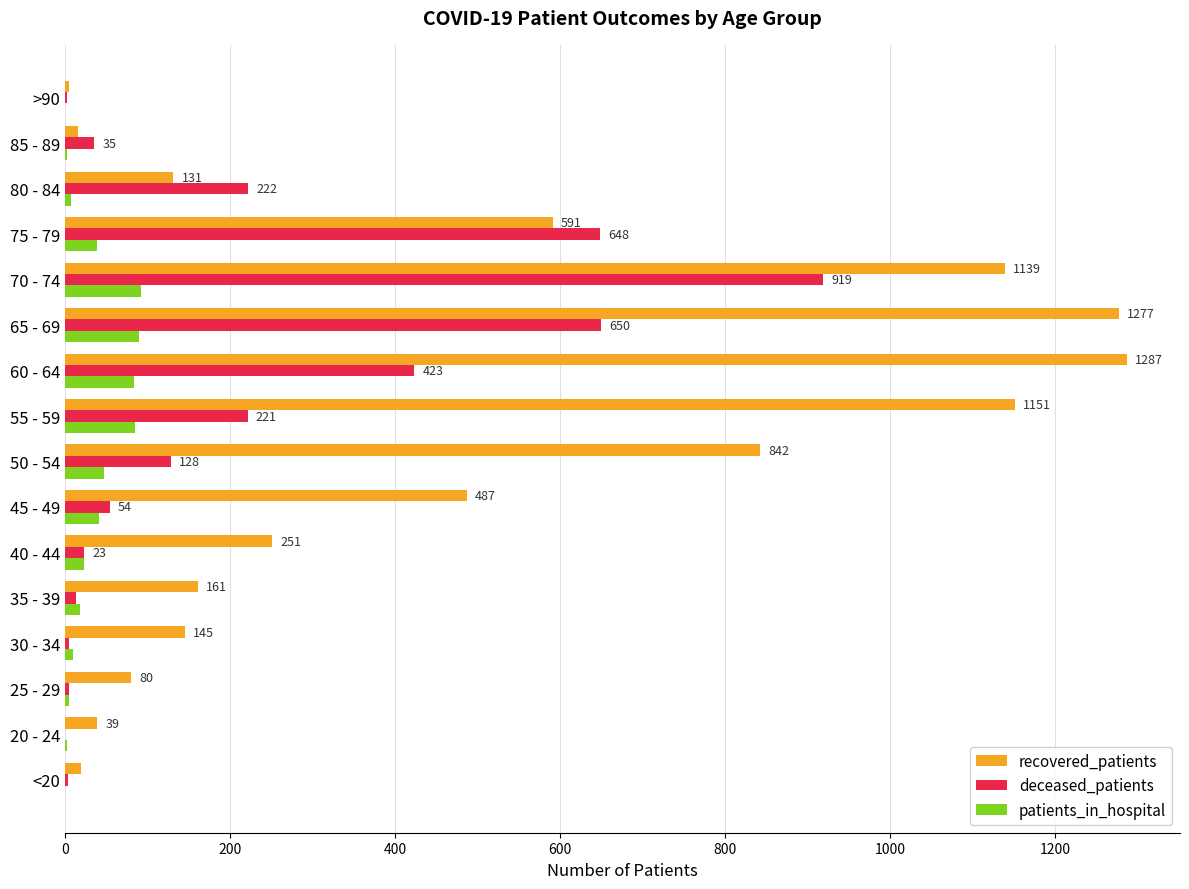

Between 60 - 64 and 80 - 84, which series saw the biggest shift?

recovered_patients